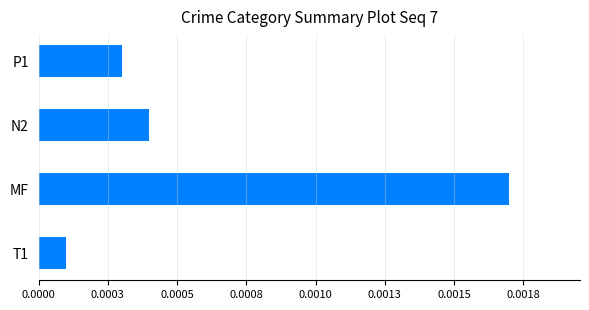

Are the bars grouped side by side (vs. stacked)?

No